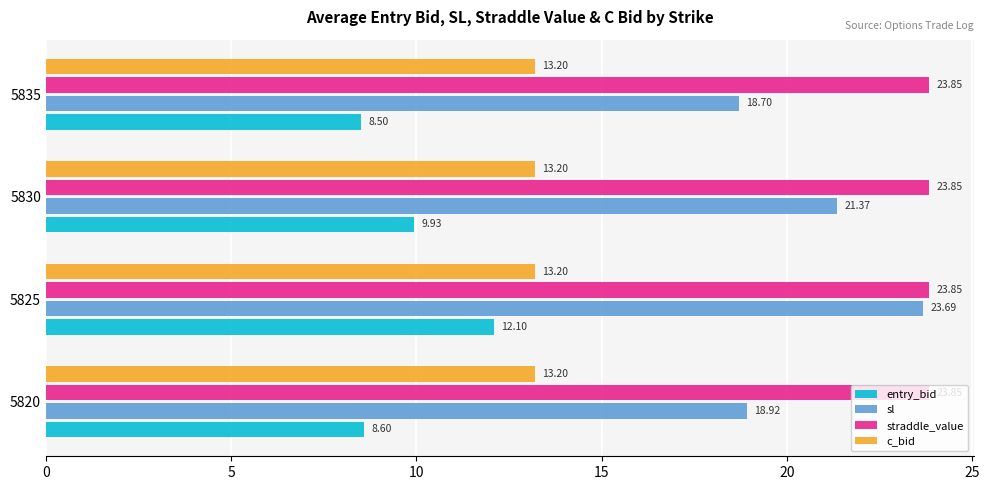

How many data points in sl are less than 21?

2